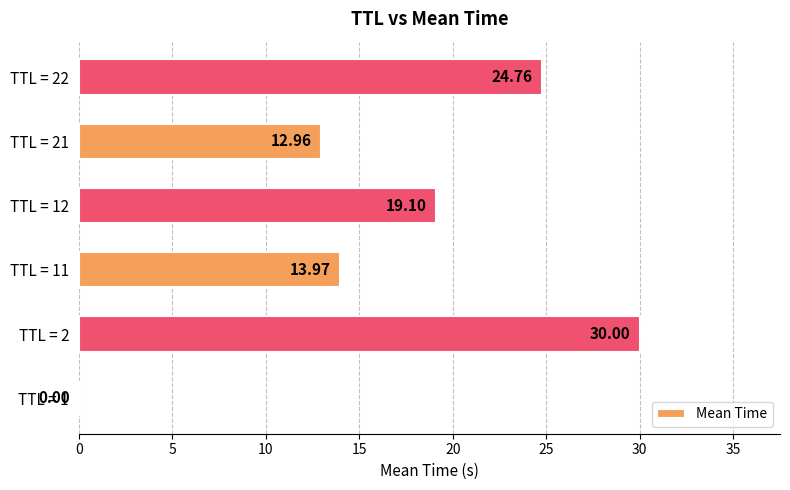

Between TTL = 22 and TTL = 12, which is larger?

TTL = 22